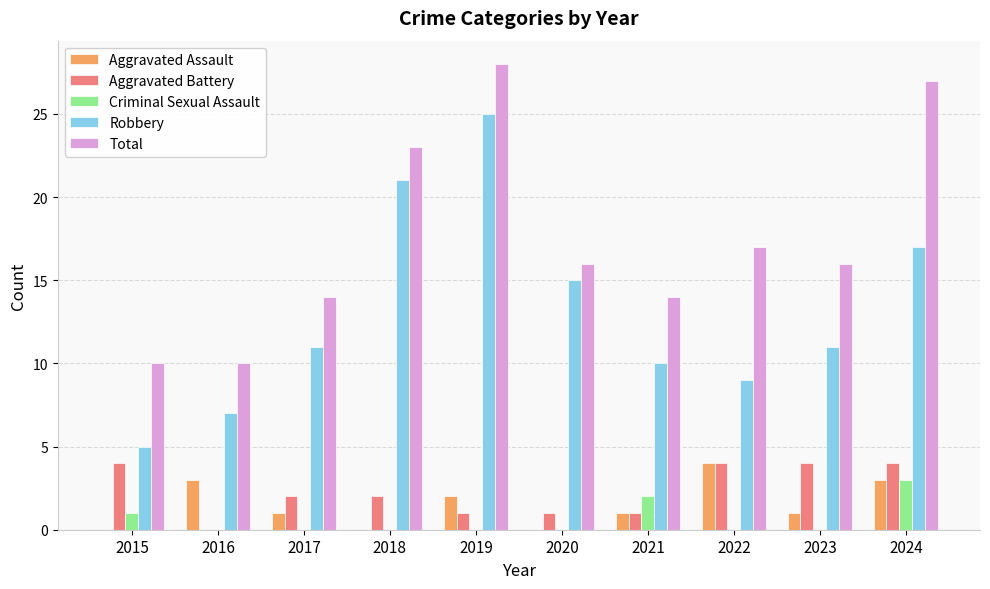

Count the number of data series in this chart.

5